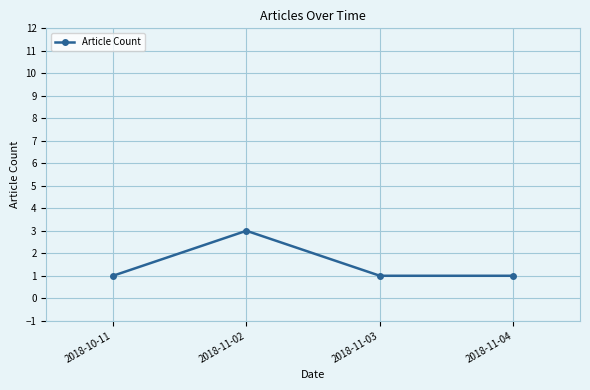

What is the value of the 4th point from the left?

1